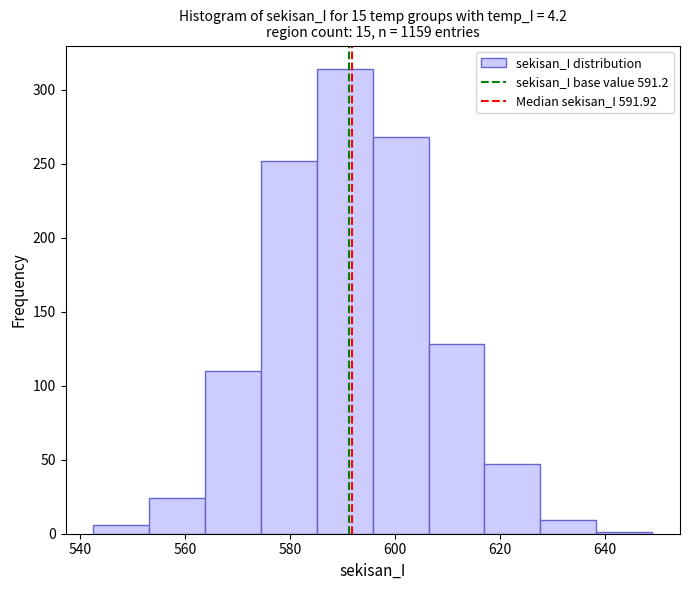

What is the height of the bar covering 618 to 628 on the x-axis? Neither the bar edges nor the heights are printed on the chart, so give them approximately, as read against the axes.

45